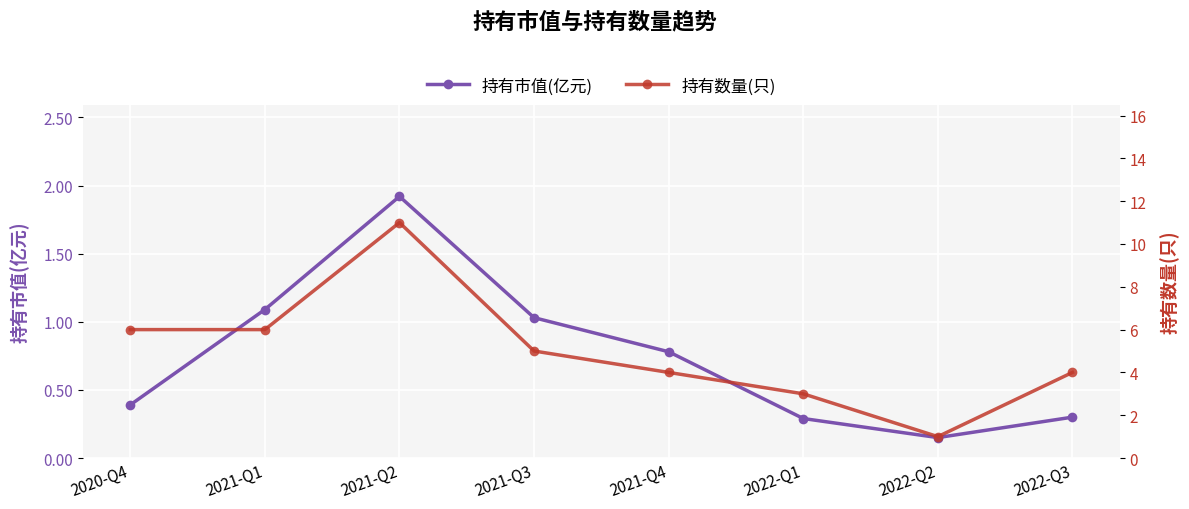

Does the chart display data point markers on the line(s)?

Yes